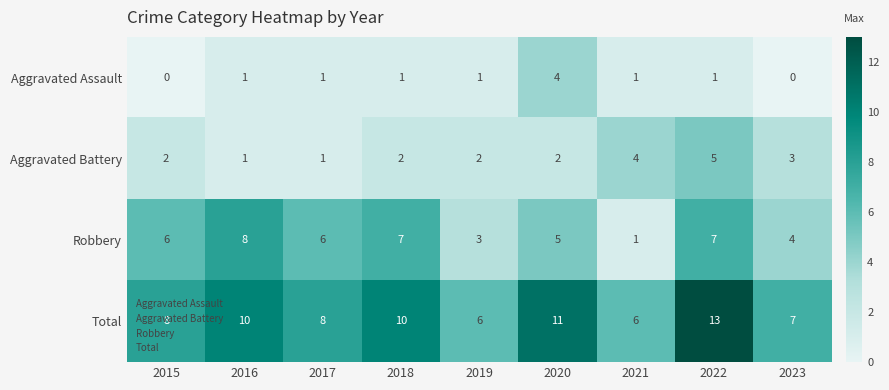

How many positive values does the Aggravated Assault series have?

7